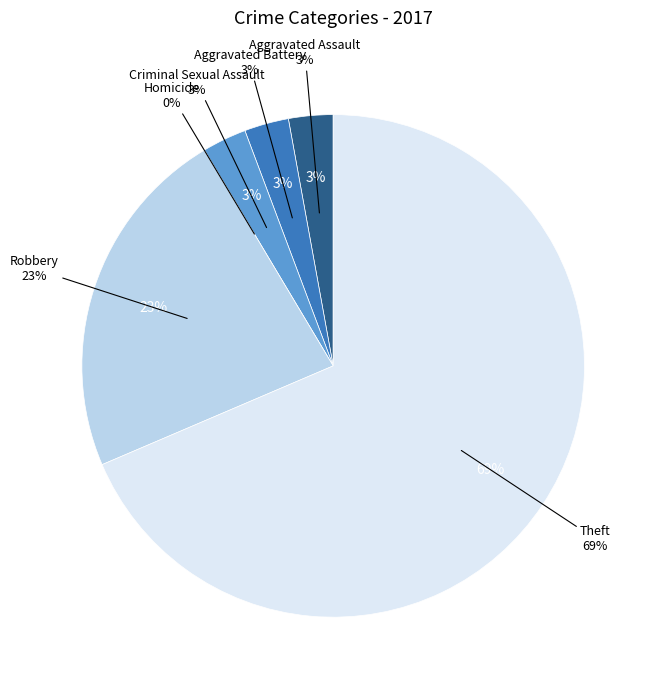

Which slice is the largest?

Theft